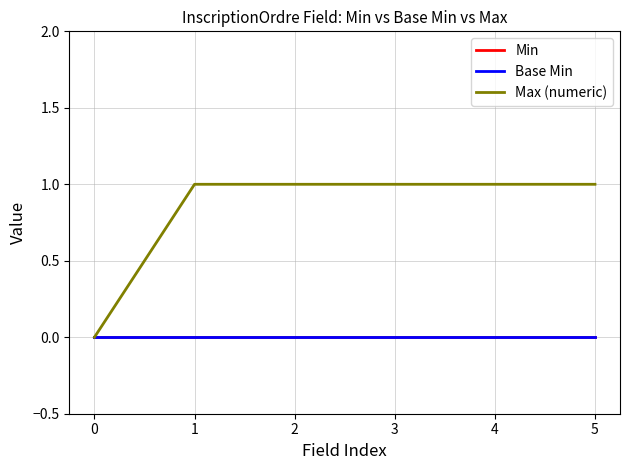

True or false: Max (numeric) and Base Min intersect in this chart.

False